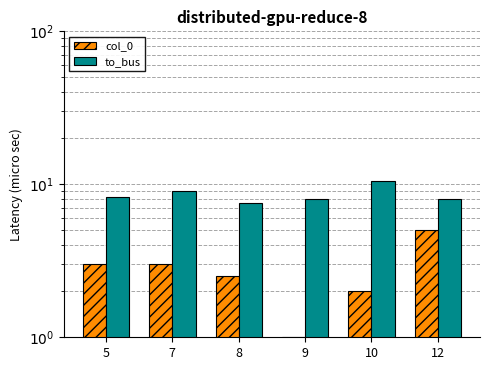

Which has a higher value, 10 or 9?

10